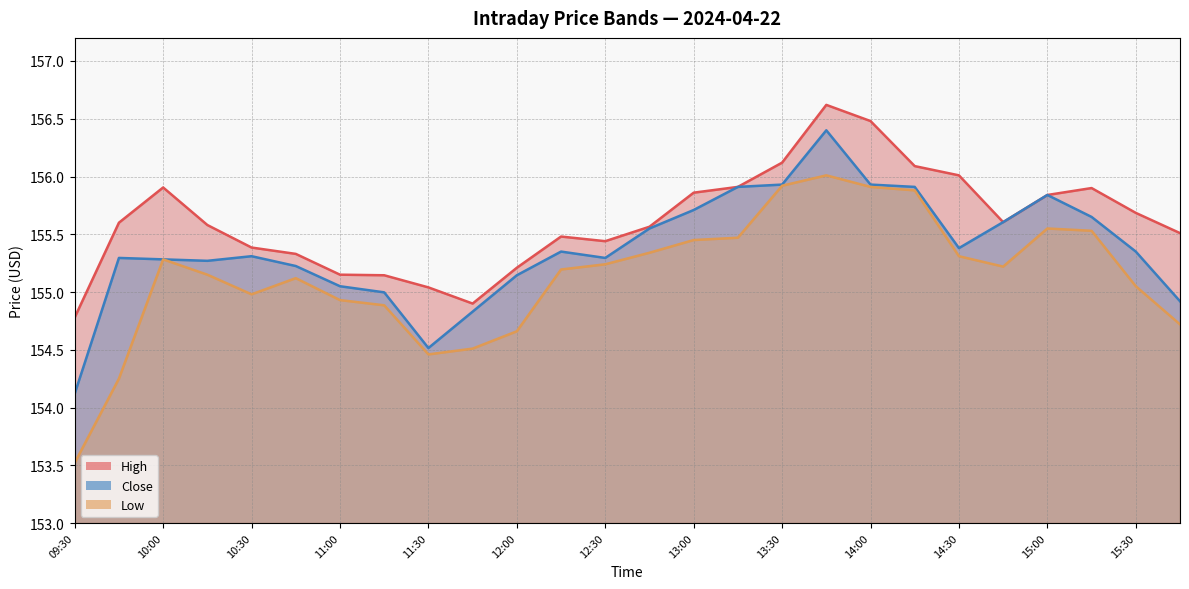

Rank the series by their maximum value, from highest to lowest.

High, Close, Low